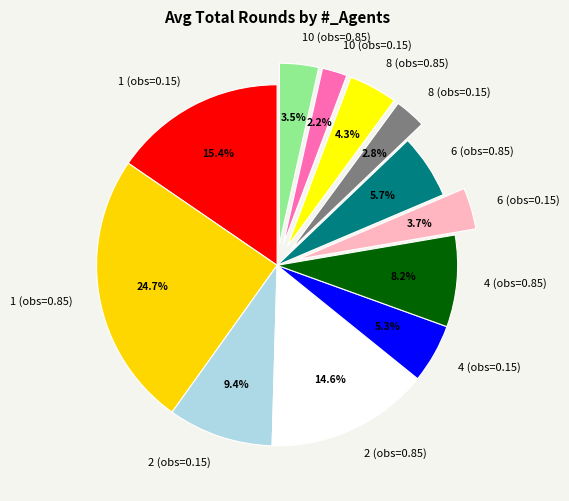

What percentage is NOT represented by 2 (obs=0.85)?

85.4%